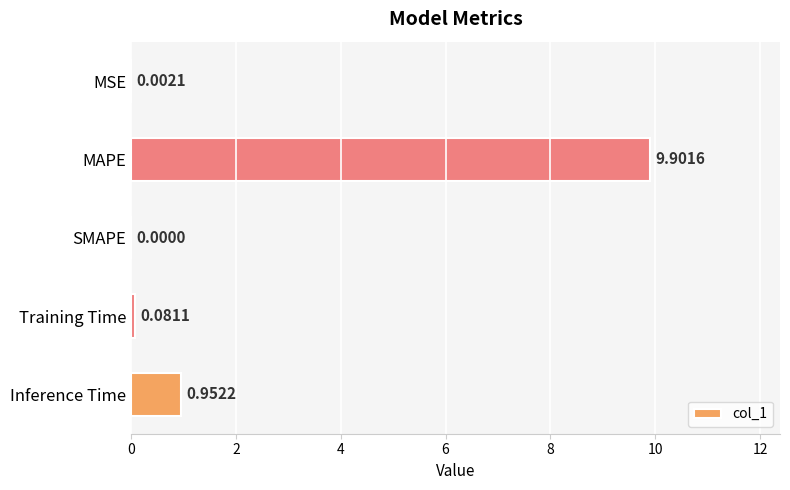

Where is the data nearest to the value 4?

Inference Time